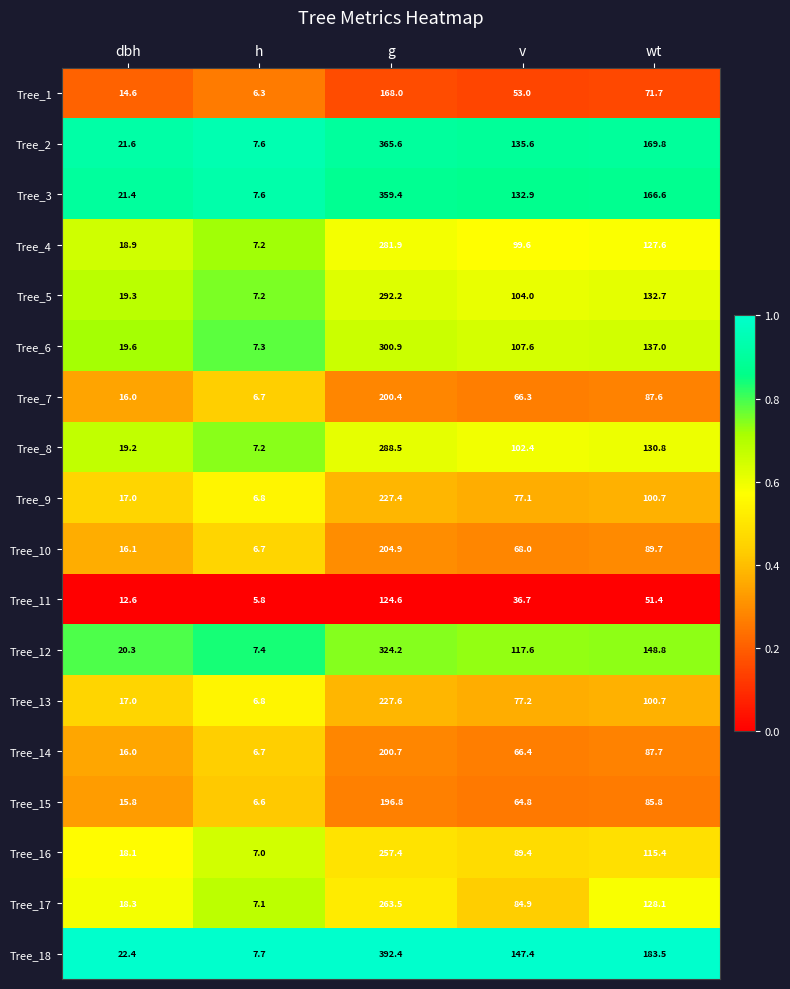

Read the Tree_16 value at h.

7.0